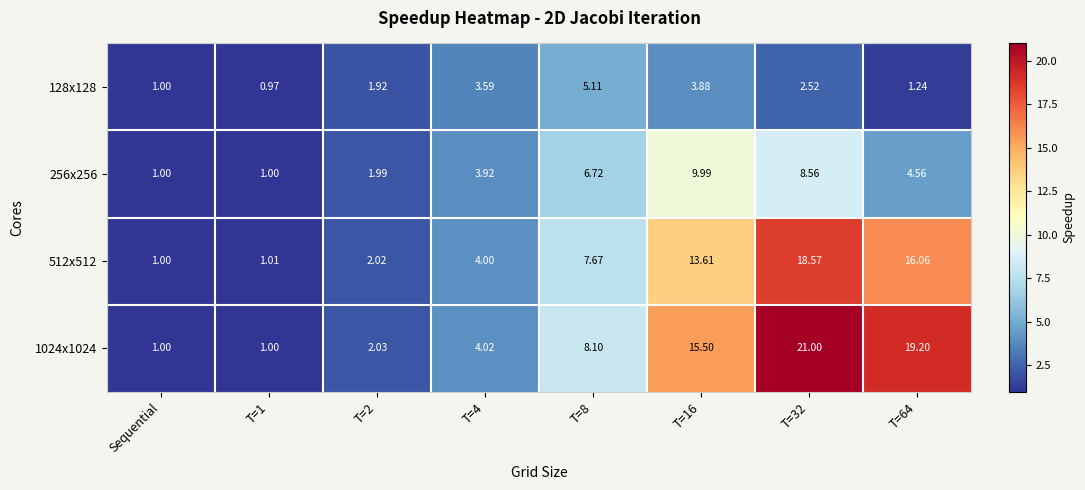

Is the value of 256x256 at T=1 greater than the value of 512x512 at T=32?

No